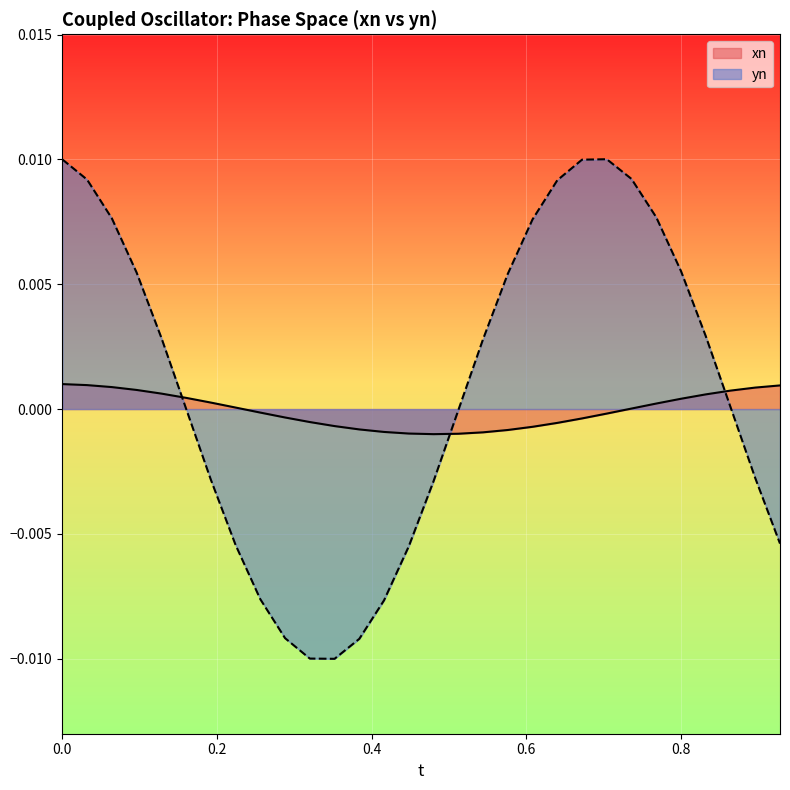

Which series has the largest range (max minus min)?

yn